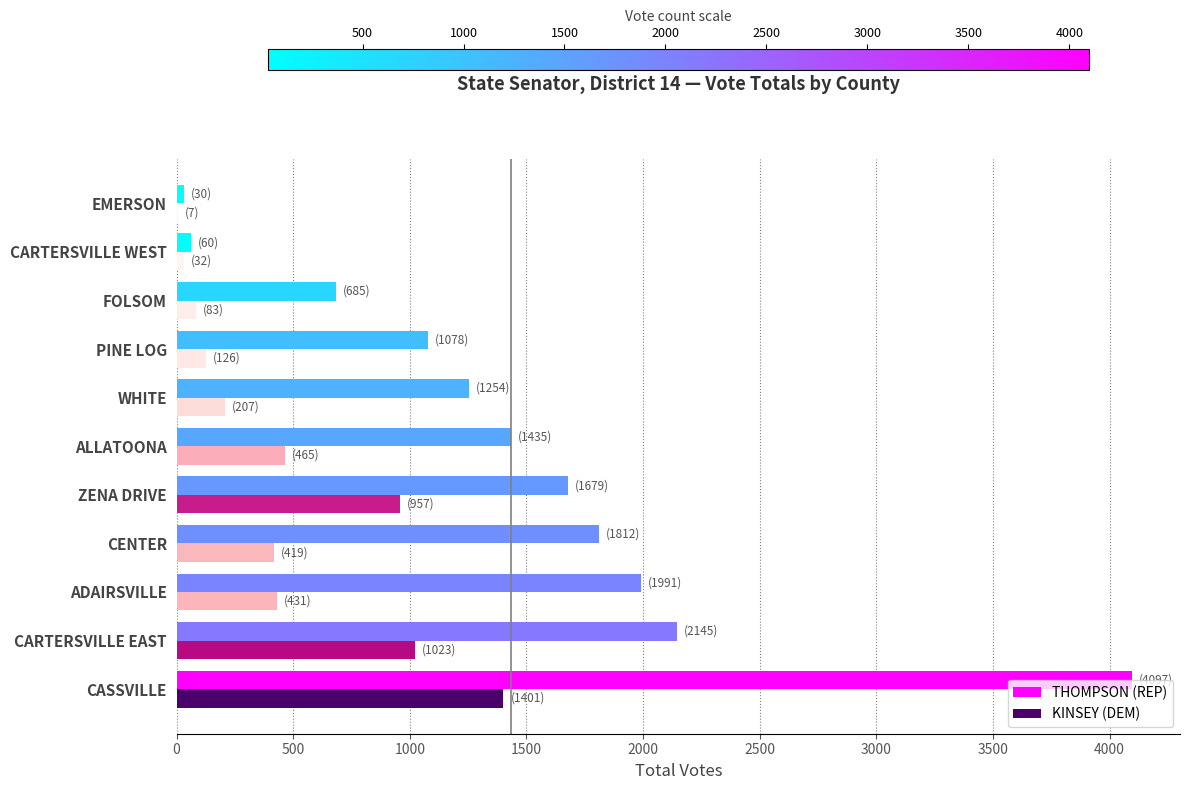

What is the sum of the KINSEY (DEM) values at ZENA DRIVE and CASSVILLE?

2358